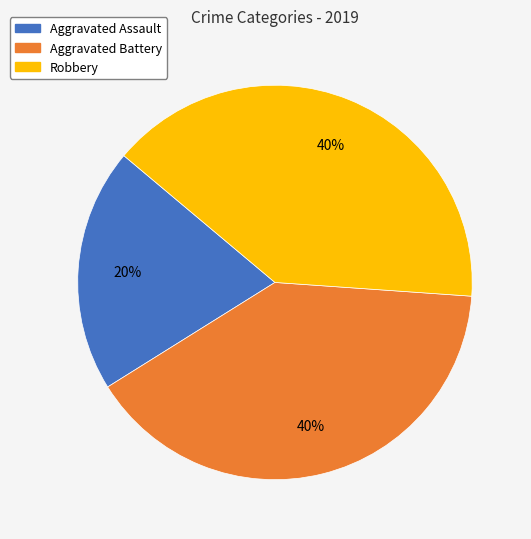

Count the number of slices in the pie.

3